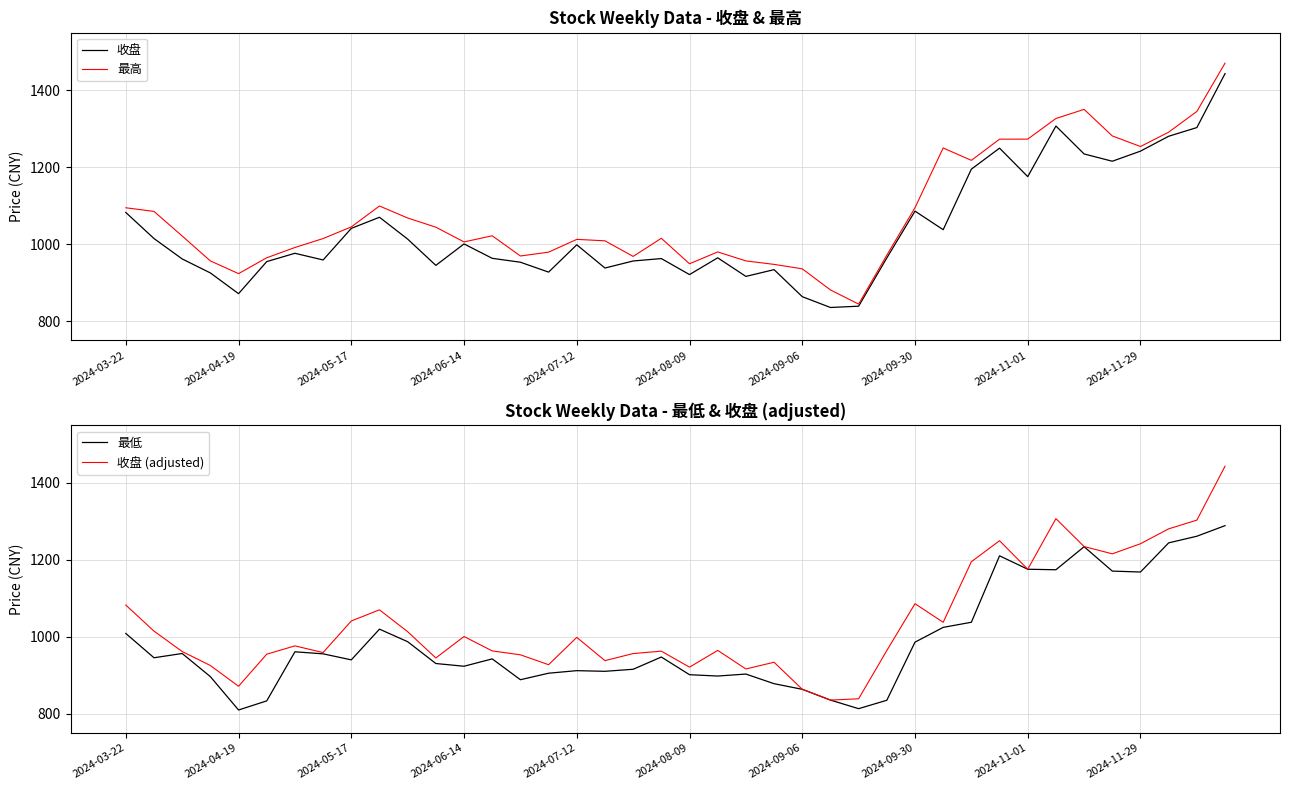

How many values in the 收盘 series are below 976?

20